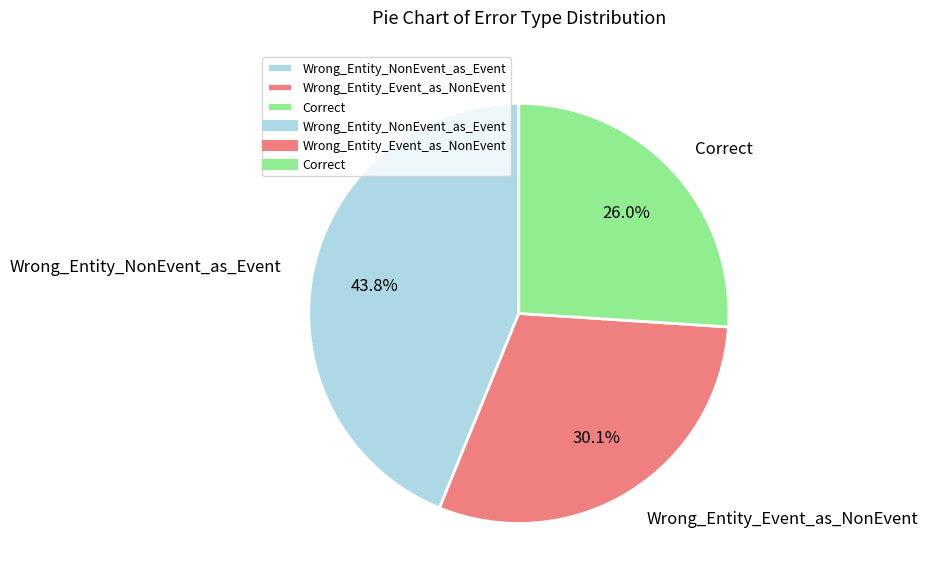

To the nearest percent, what is the average slice percentage?

33%